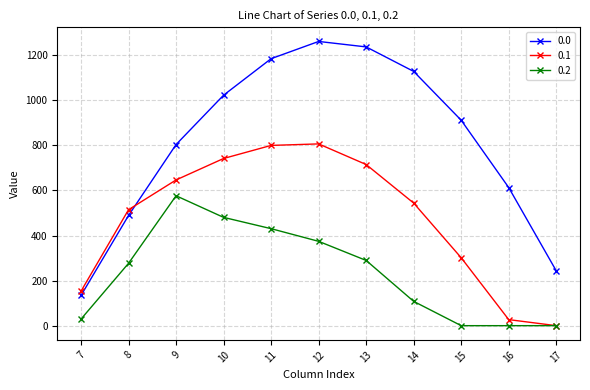

Count the number of categories in the chart.

11